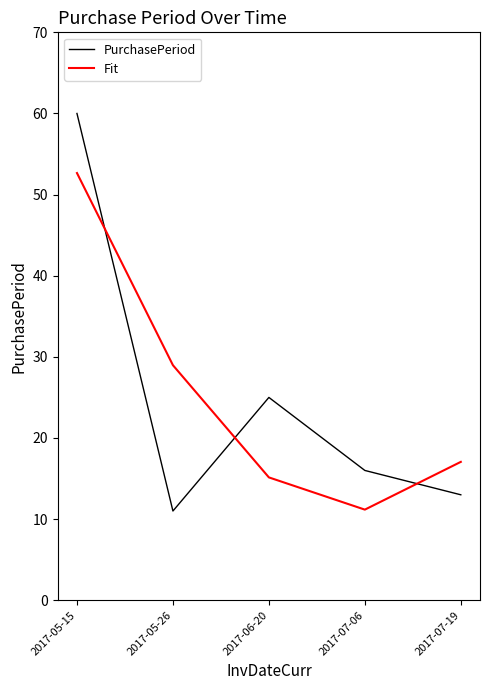

Which label corresponds to the largest value in the chart?

2017-05-15